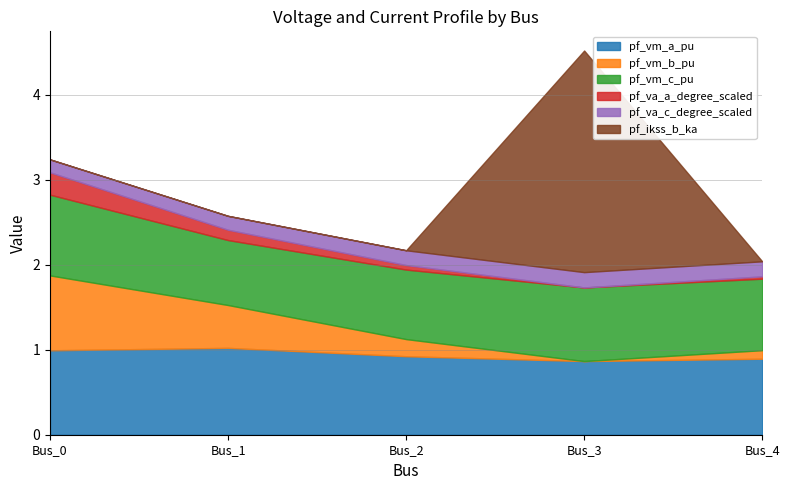

What is the sum of all pf_va_a_degree_scaled values?

0.5